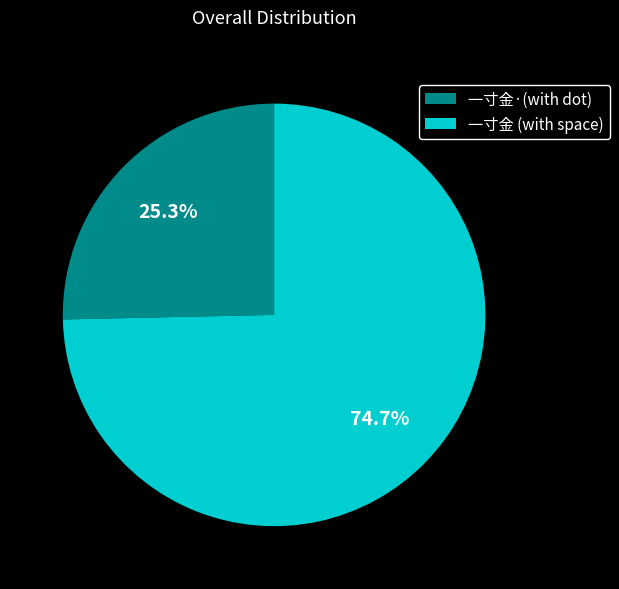

What is the total percentage of 一寸金·(with dot) and 一寸金 (with space)?

100.0%